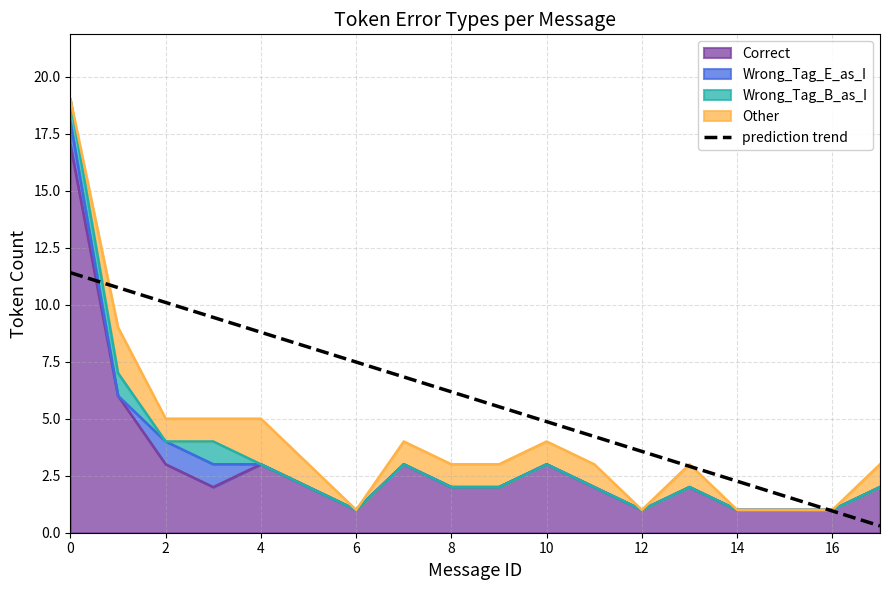

How many values exceed 6?

9